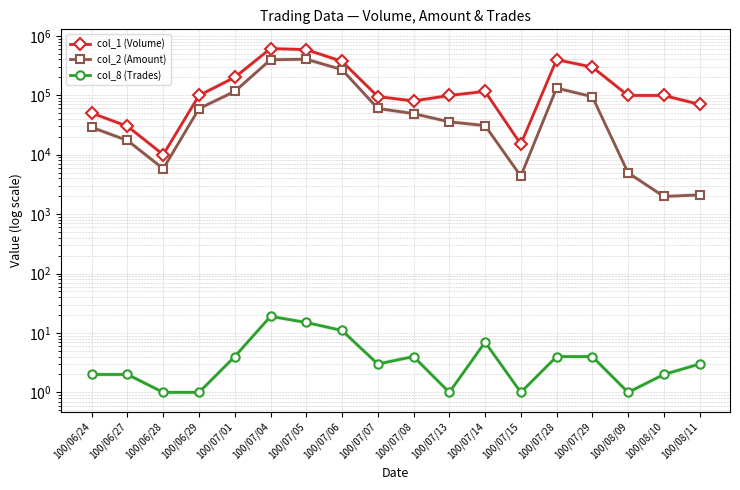

Which has a higher value, 100/07/28 or 100/06/28?

100/07/28